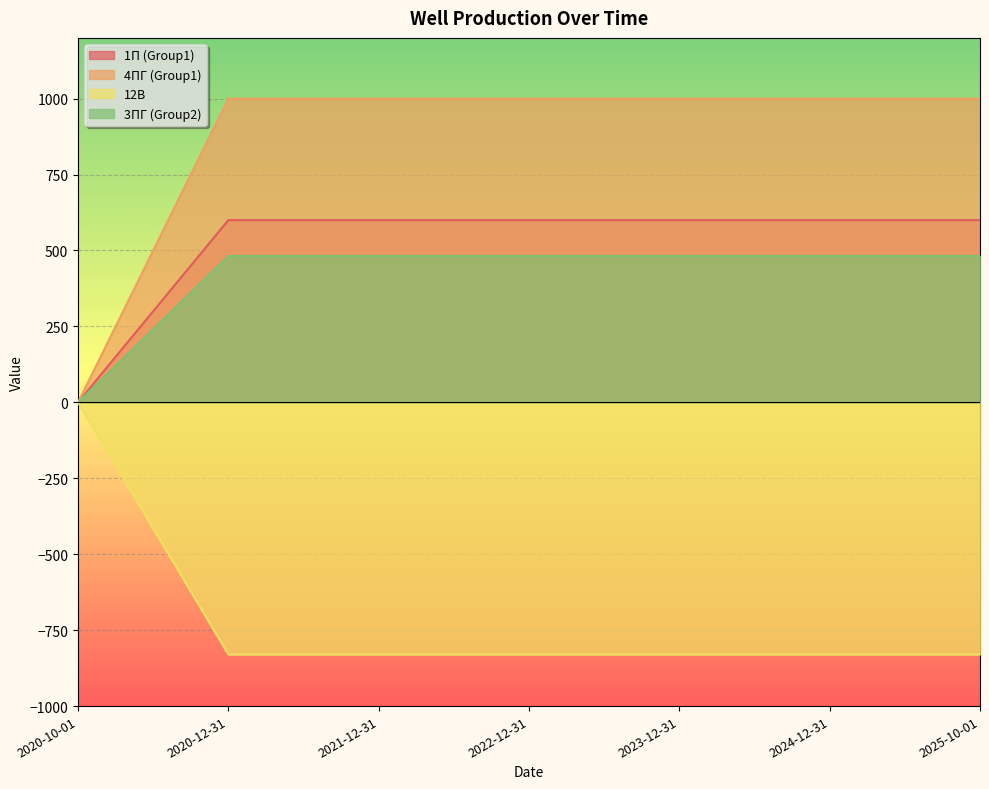

What is the label of the 7th point from the left?

2025-10-01